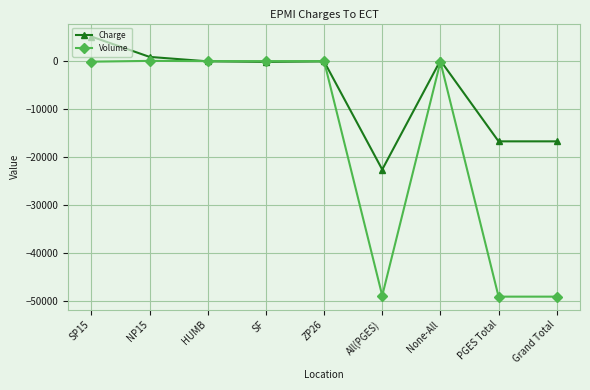

True or false: Charge has a value of -28220.3 at Grand Total.

False